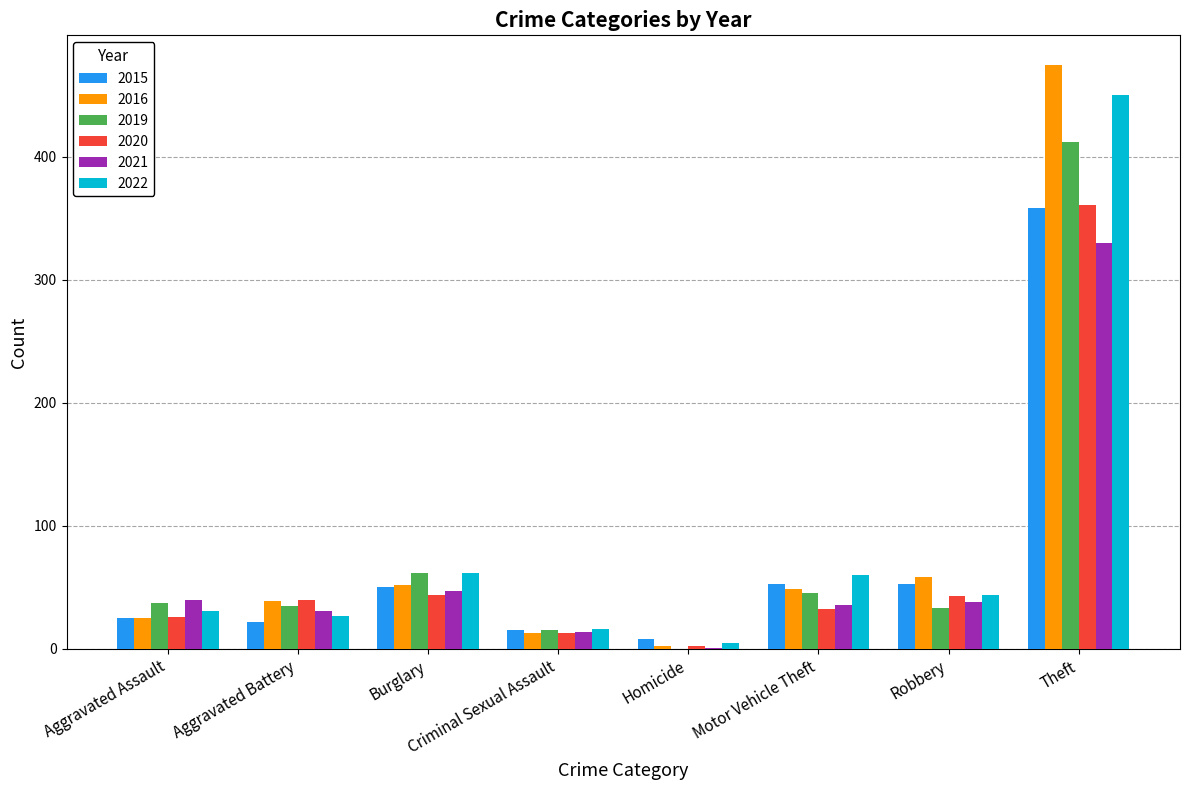

At which label is 2019 closest to 206?

Burglary